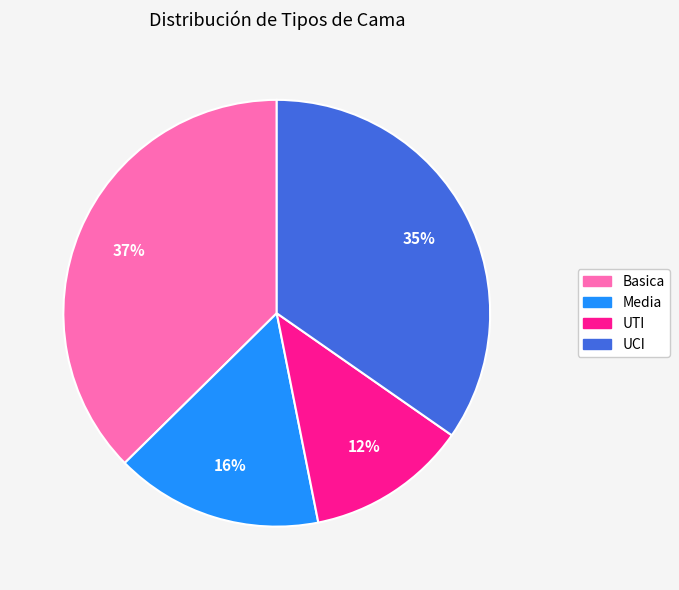

To the nearest percent, what is the average slice percentage?

25%